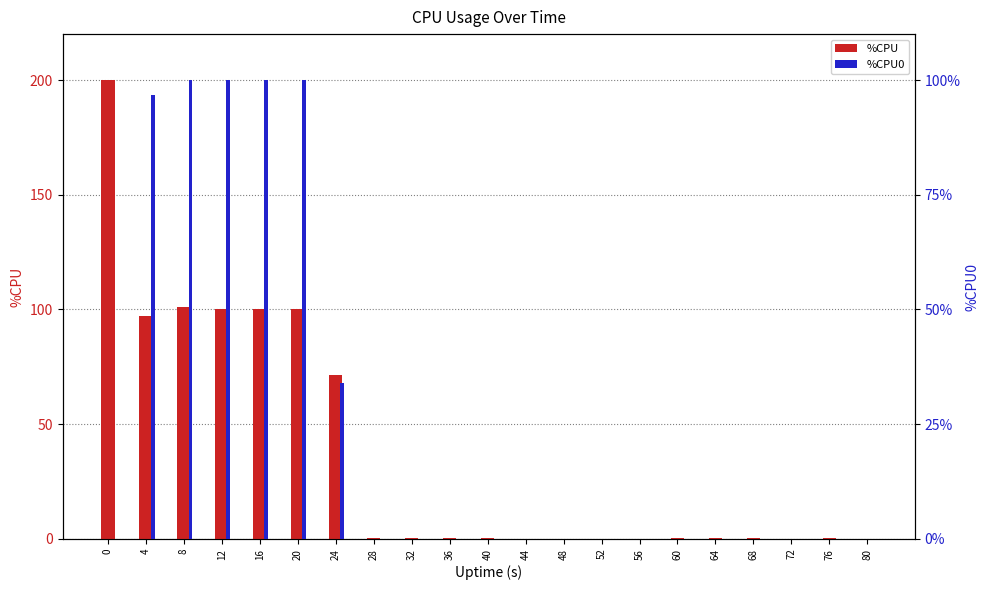

At how many categories does at least one series exceed 149?

1